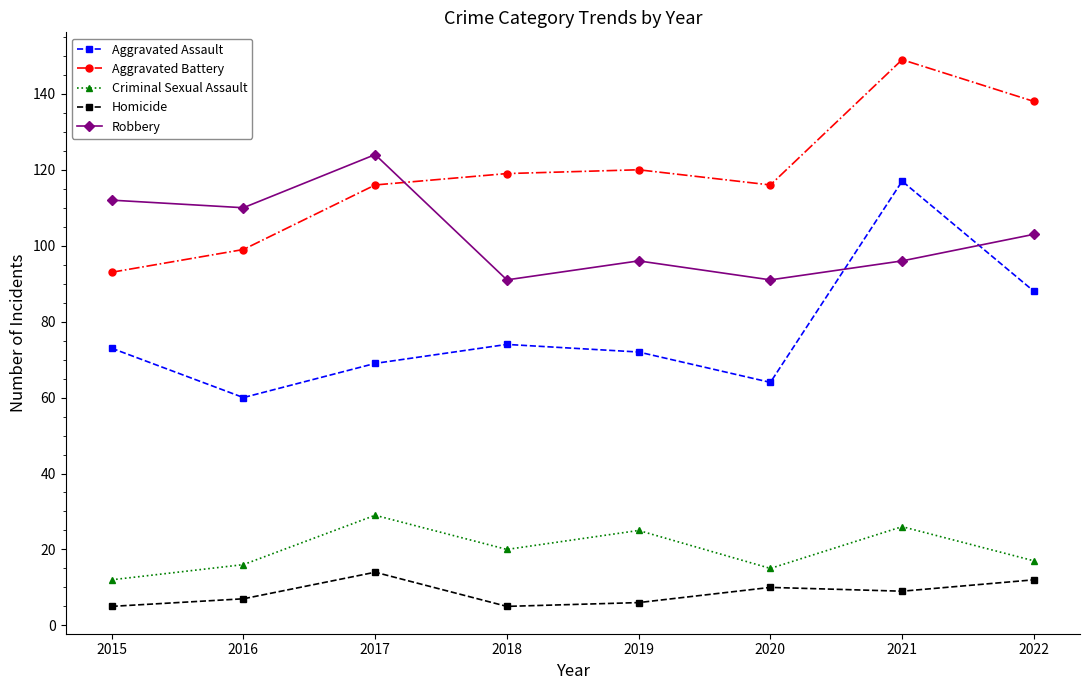

True or false: Aggravated Assault and Criminal Sexual Assault intersect in this chart.

False